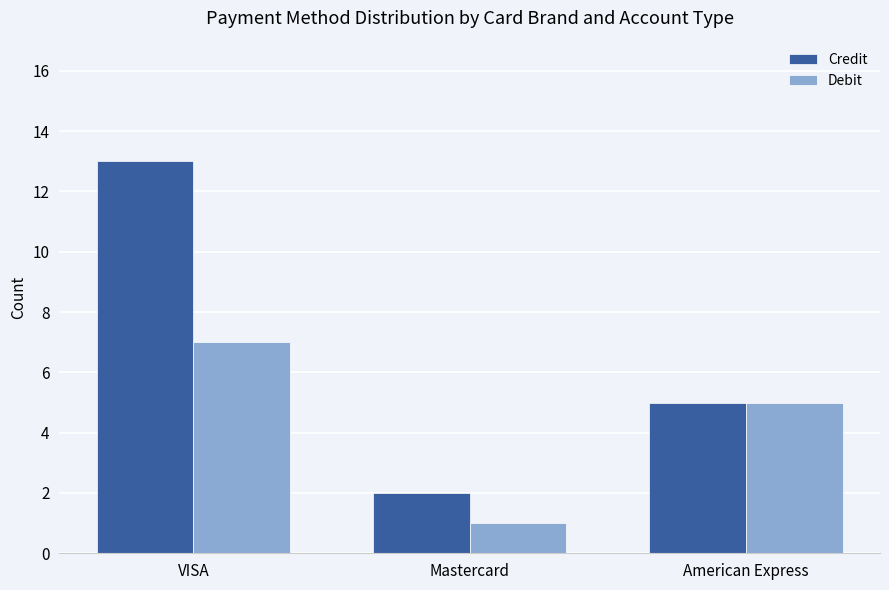

At which label is Debit closest to 4?

American Express